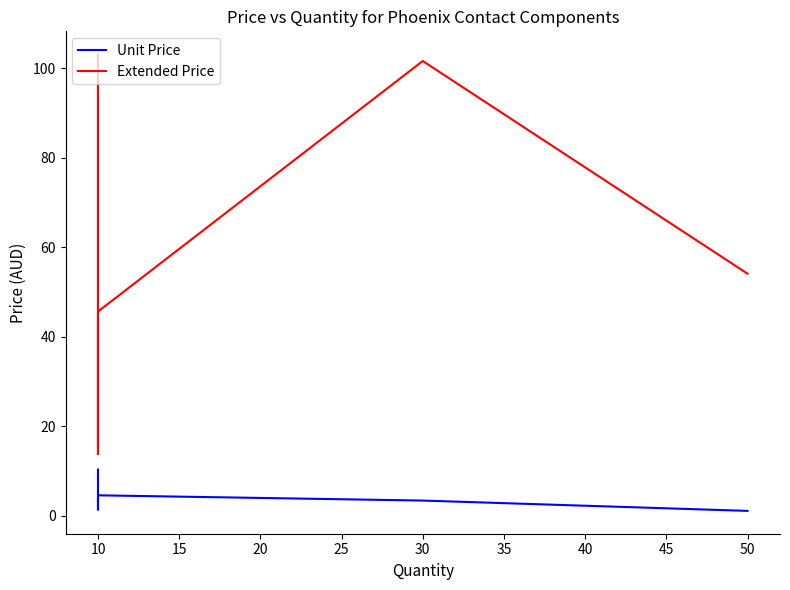

True or false: Extended Price and Unit Price intersect in this chart.

False